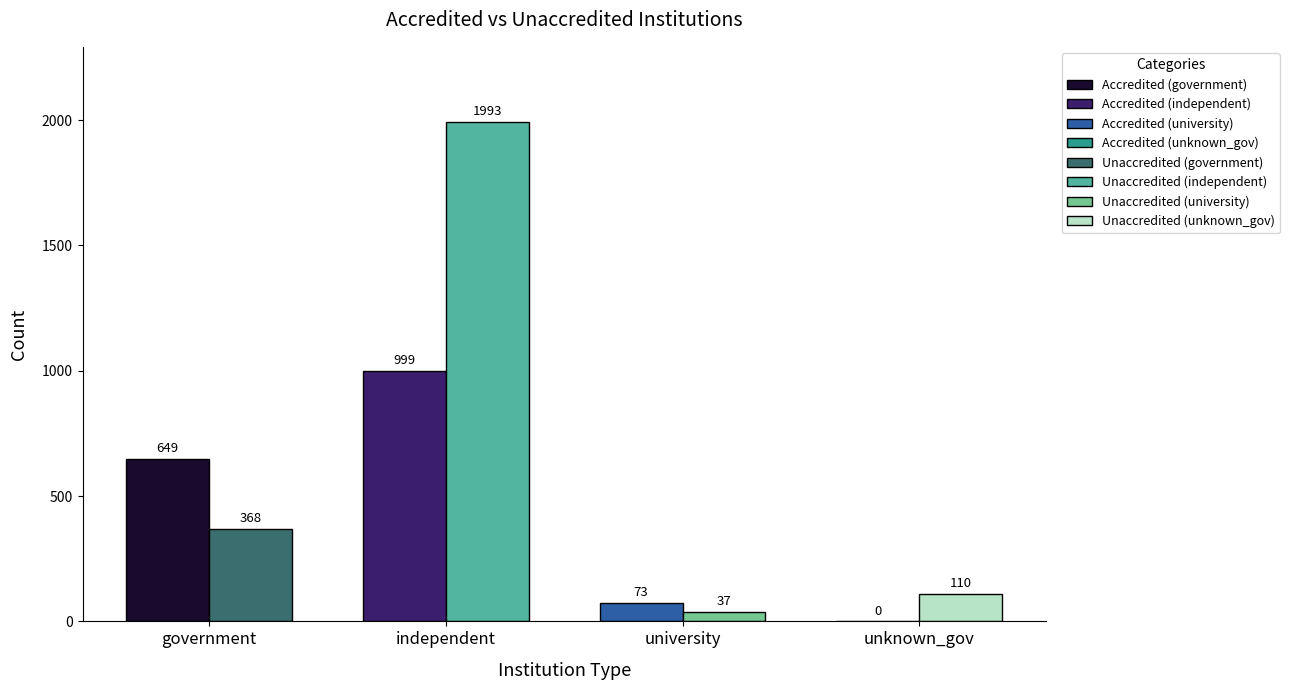

How many groups of bars are there?

4